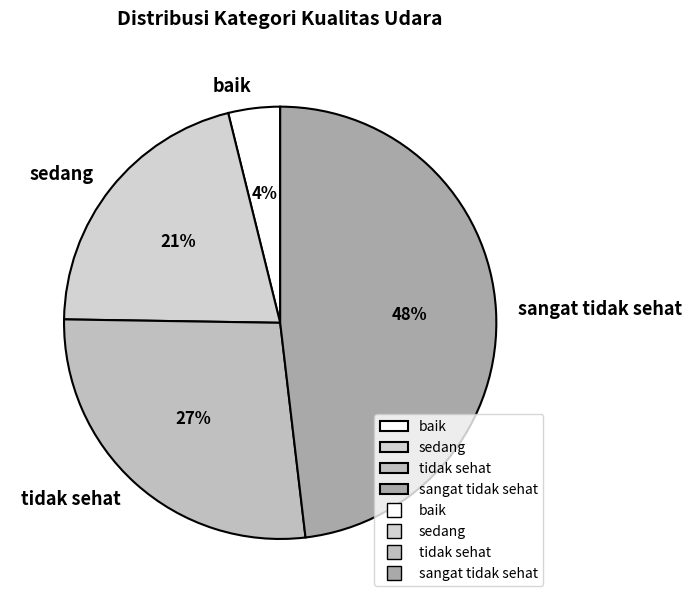

Which has a higher value, sangat tidak sehat or sedang?

sangat tidak sehat